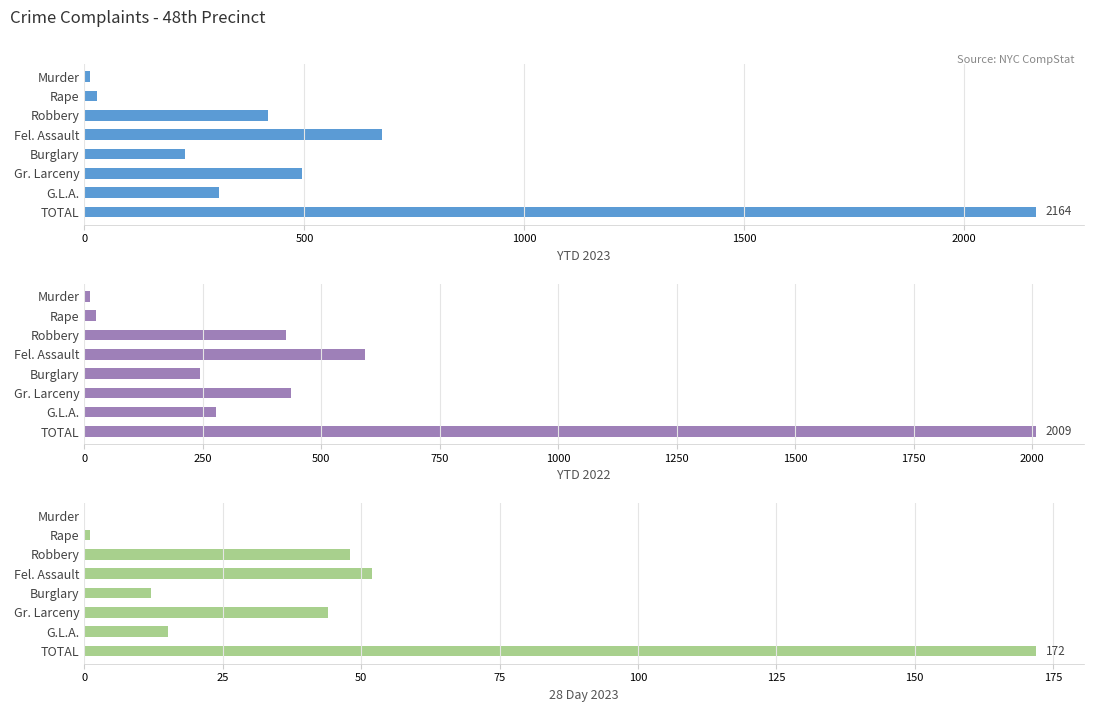

True or false: 28 Day 2023 has a value of 88 at TOTAL.

False